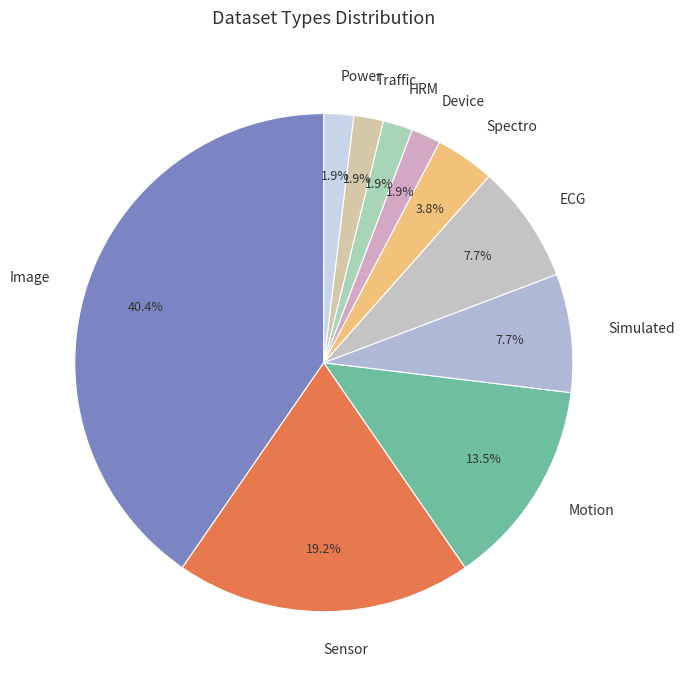

To the nearest percent, what portion does Traffic represent?

2%